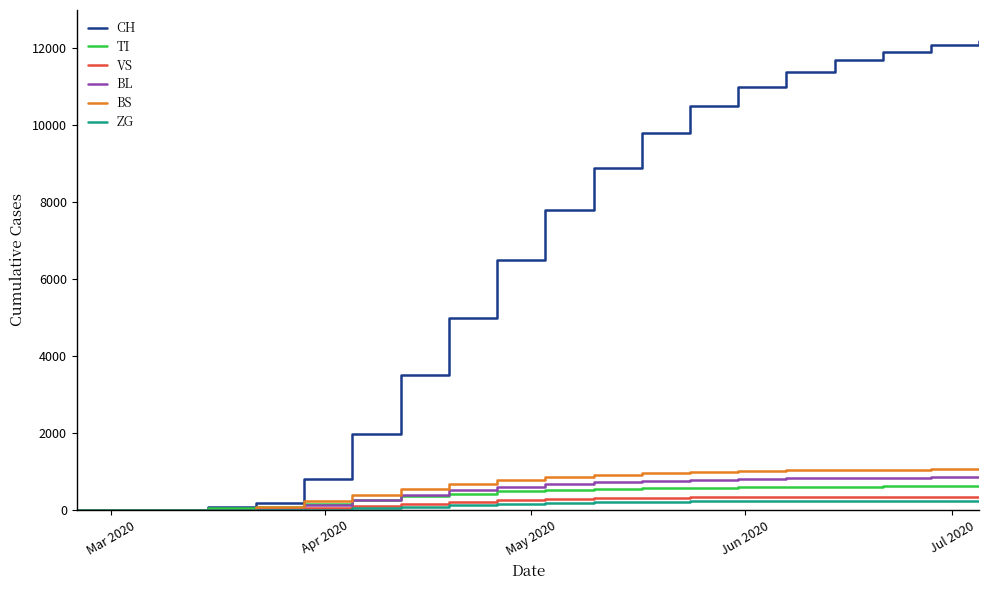

Which series has the largest total across all categories?

CH